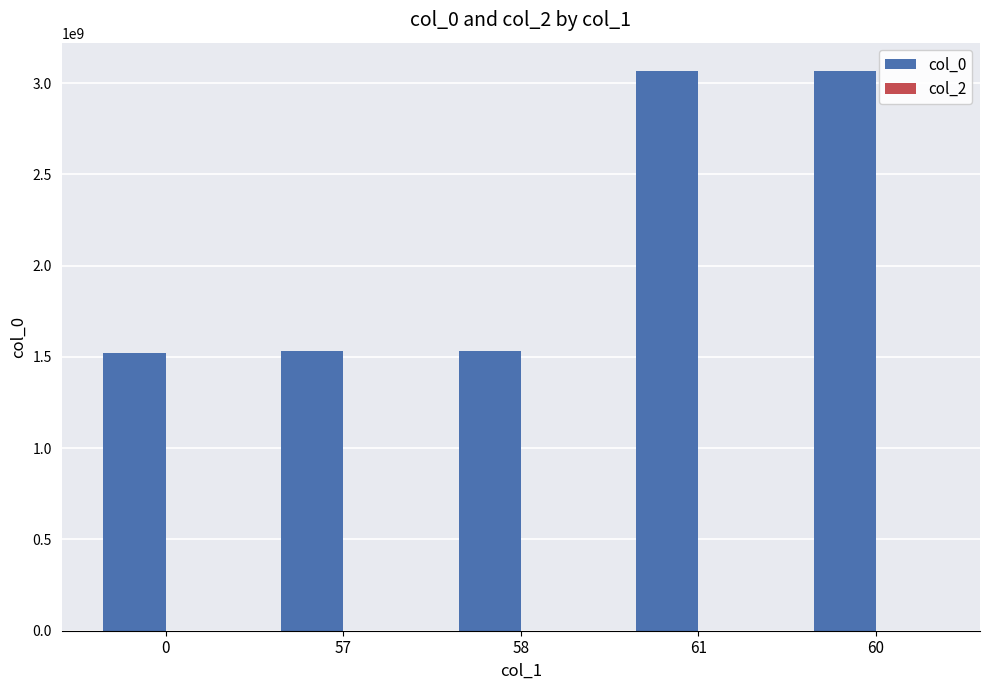

The value at 0 is 1520363356. True or false?

True